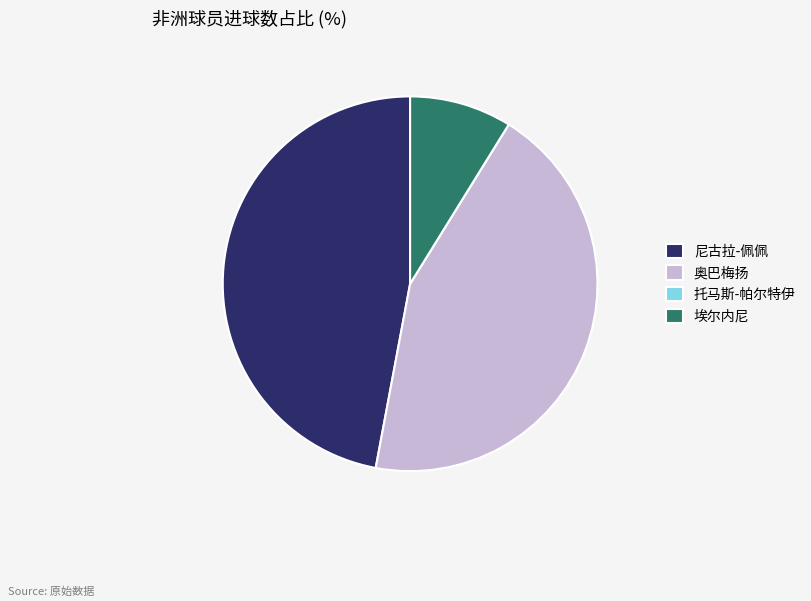

Does 埃尔内尼 represent more than half of the total?

No